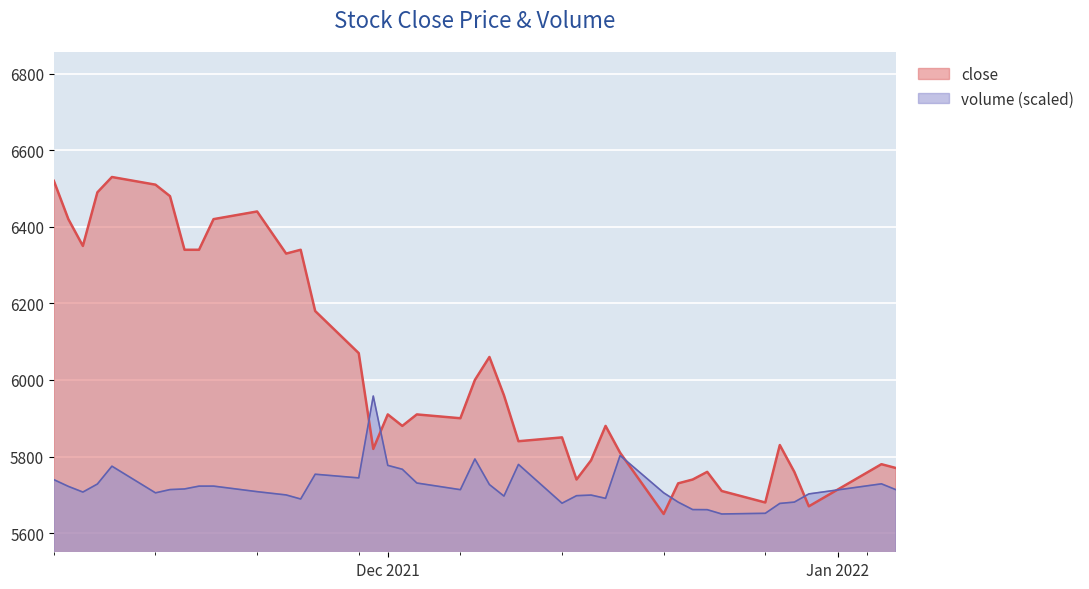

At which label does volume reach its peak?

2021-11-30